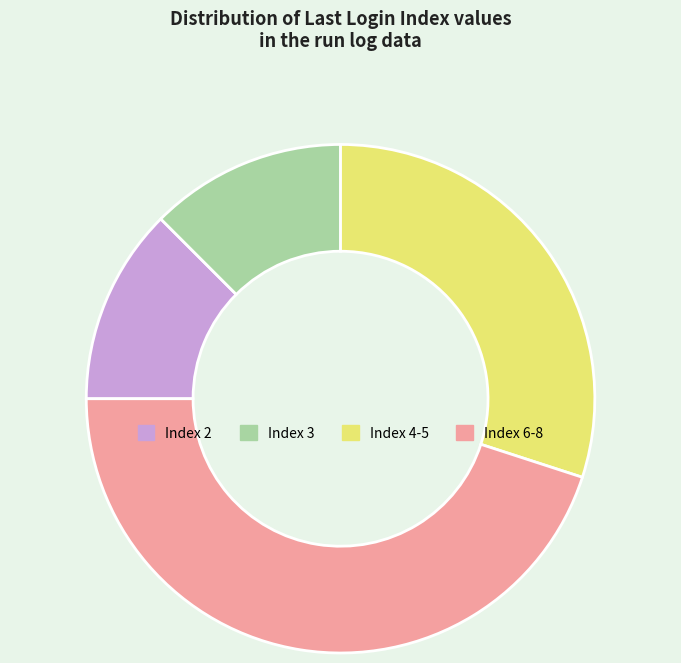

Is Index 6-8 the majority of the pie?

No